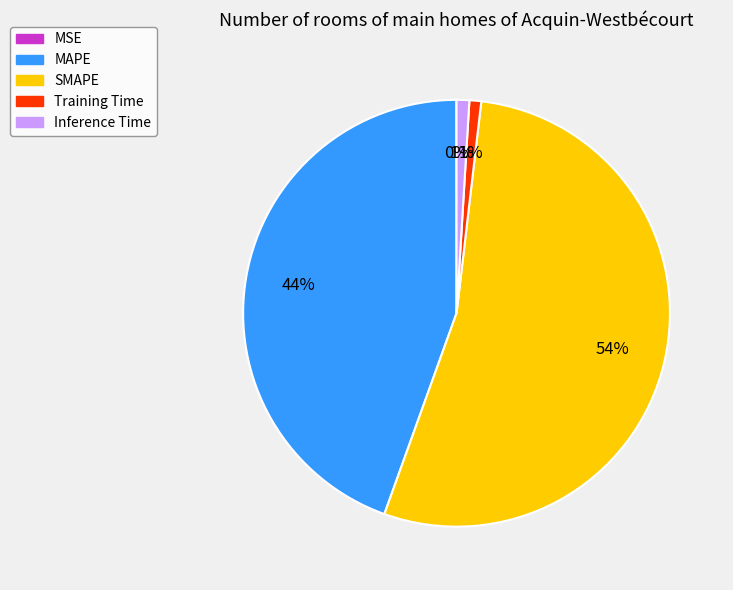

To the nearest percent, what is the difference between the largest and smallest slice percentages?

54%